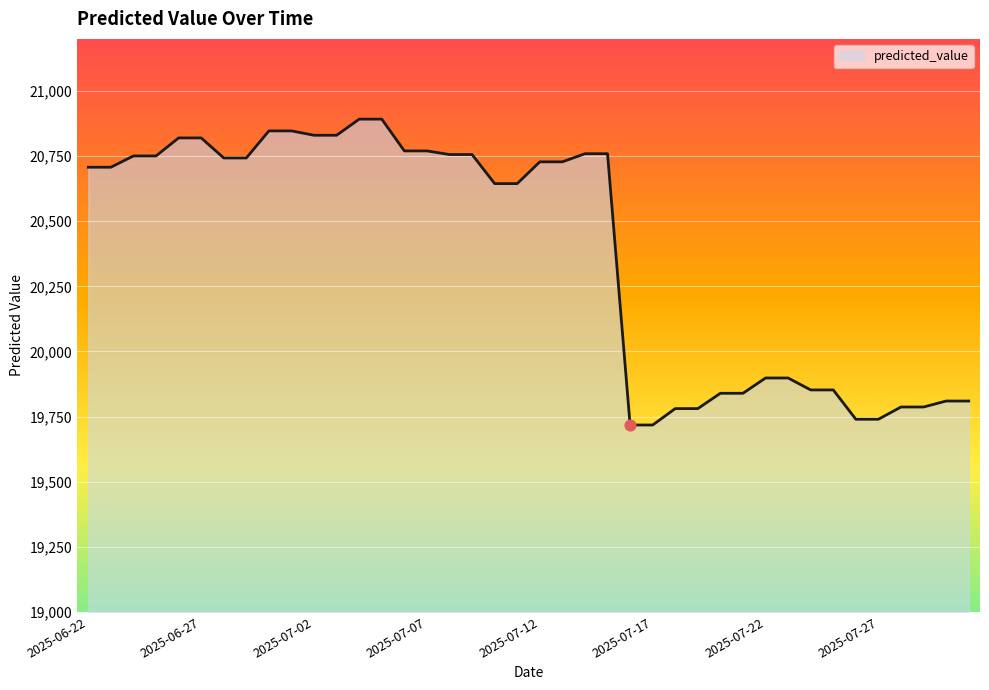

What is the maximum value shown in the chart?

20891.9